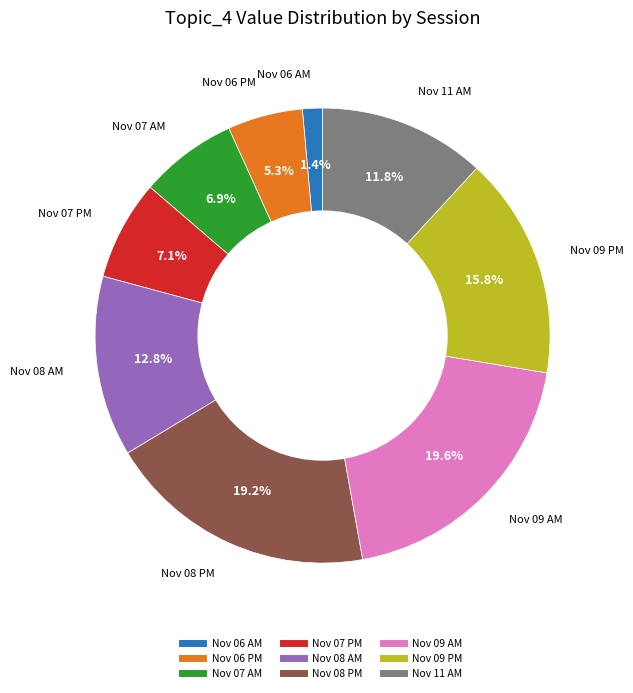

Does any single category account for the majority?

No